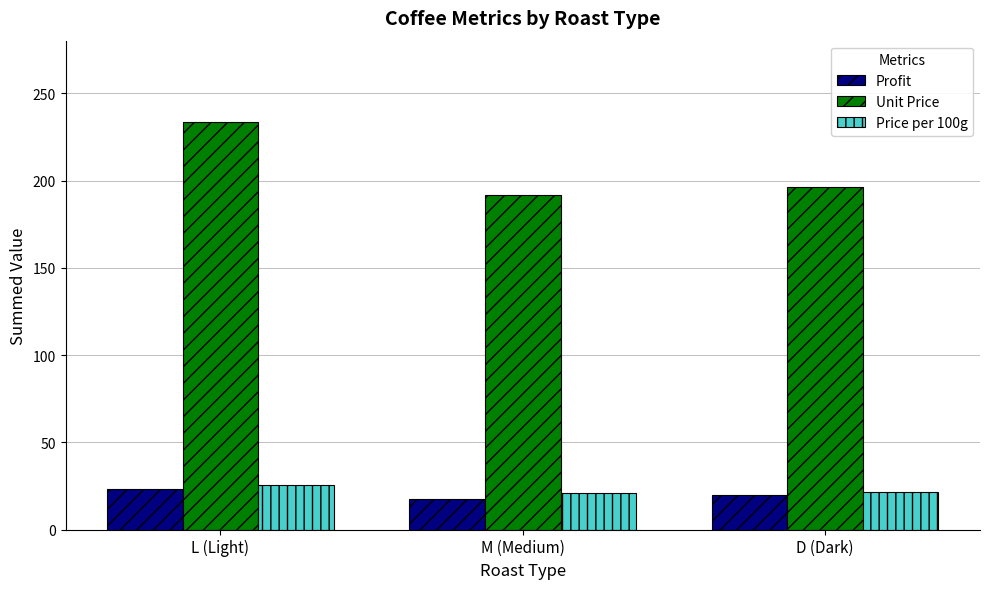

At which category does the chart reach its peak across all series?

L (Light)